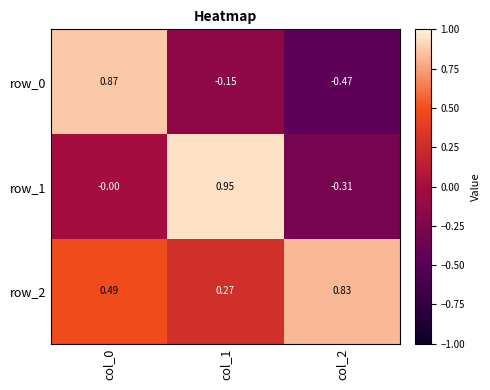

Is the value of row_2 at col_0 greater than the value of row_0 at col_0?

No